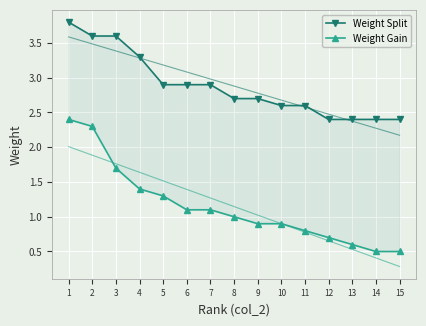

What is the difference between the Weight Split values at 13 and 2?

1.2